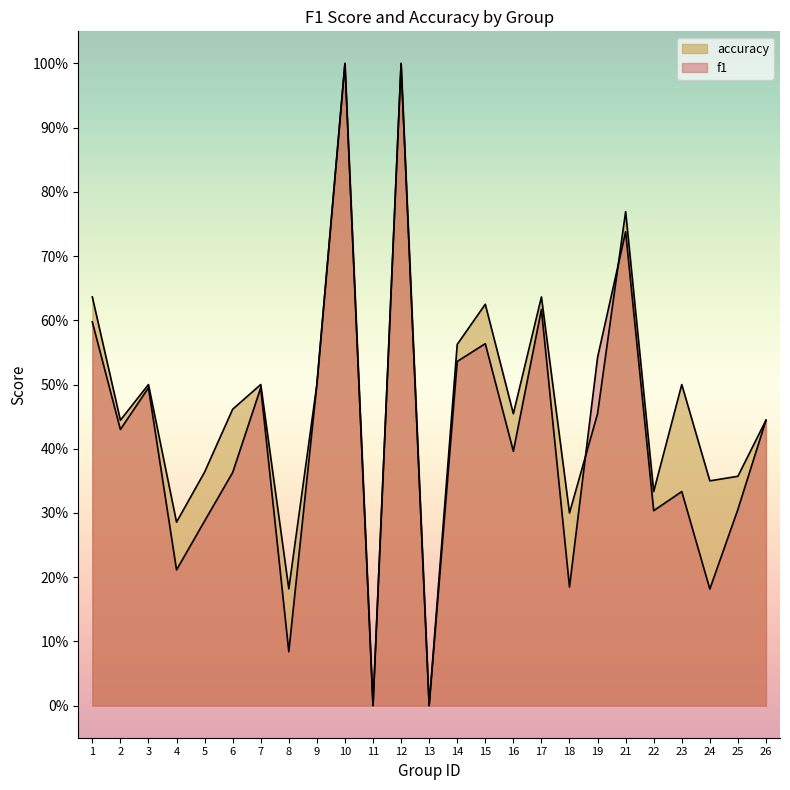

True or false: f1 and accuracy cross at least once.

True